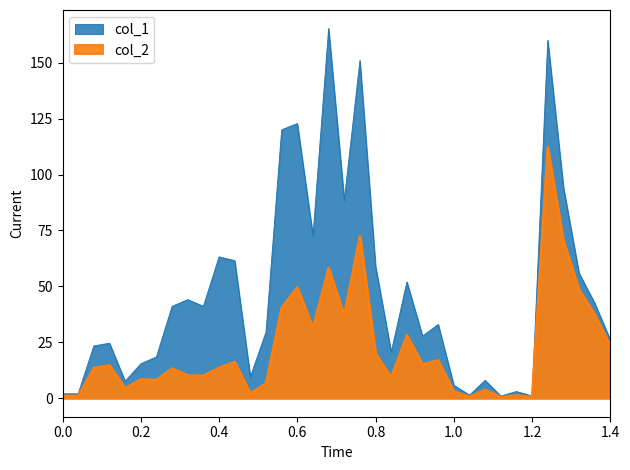

What is the highest value of the col_1 series?

165.3